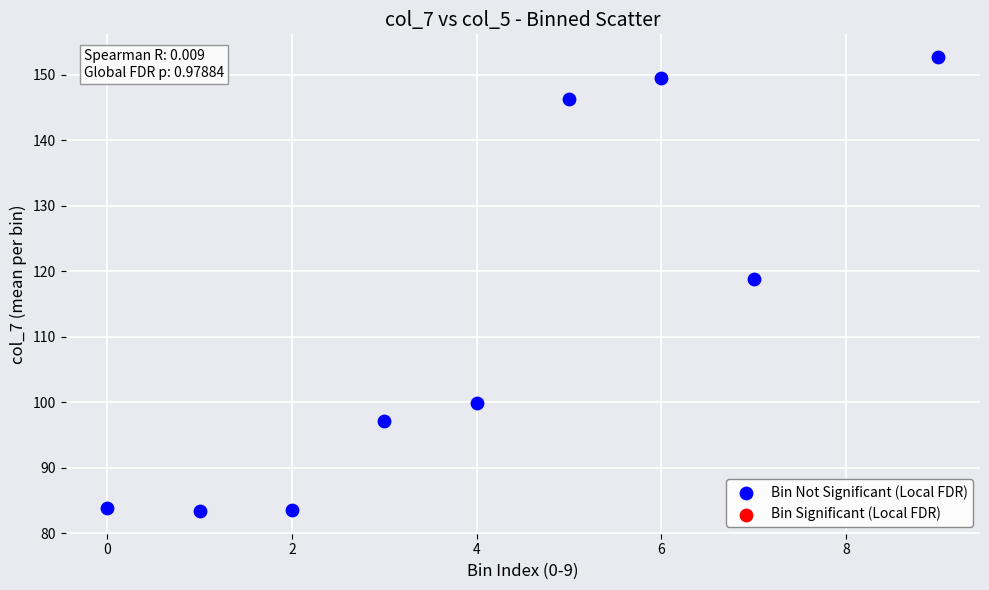

What is the average X value?

4.1